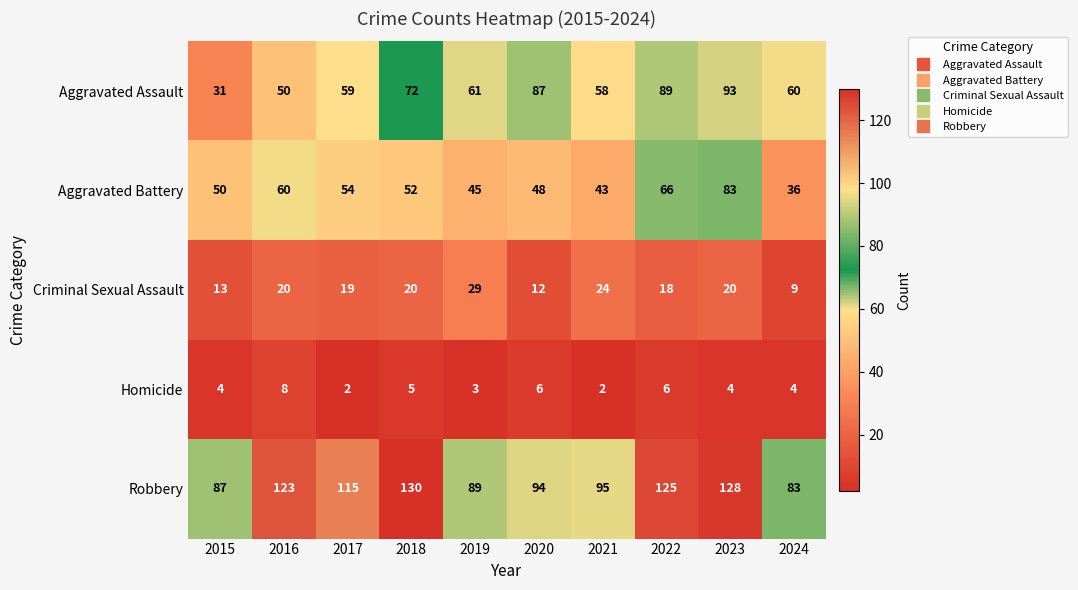

Read the Robbery value at 2022.

125